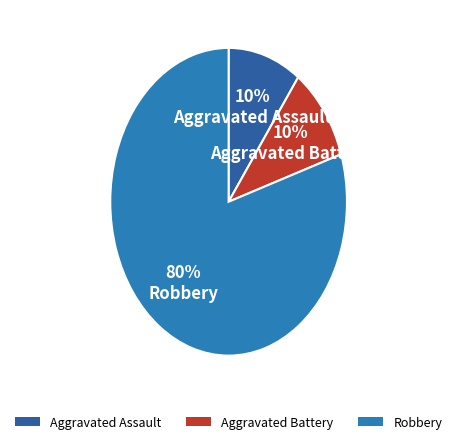

What is the smallest slice in the pie chart?

Aggravated Assault